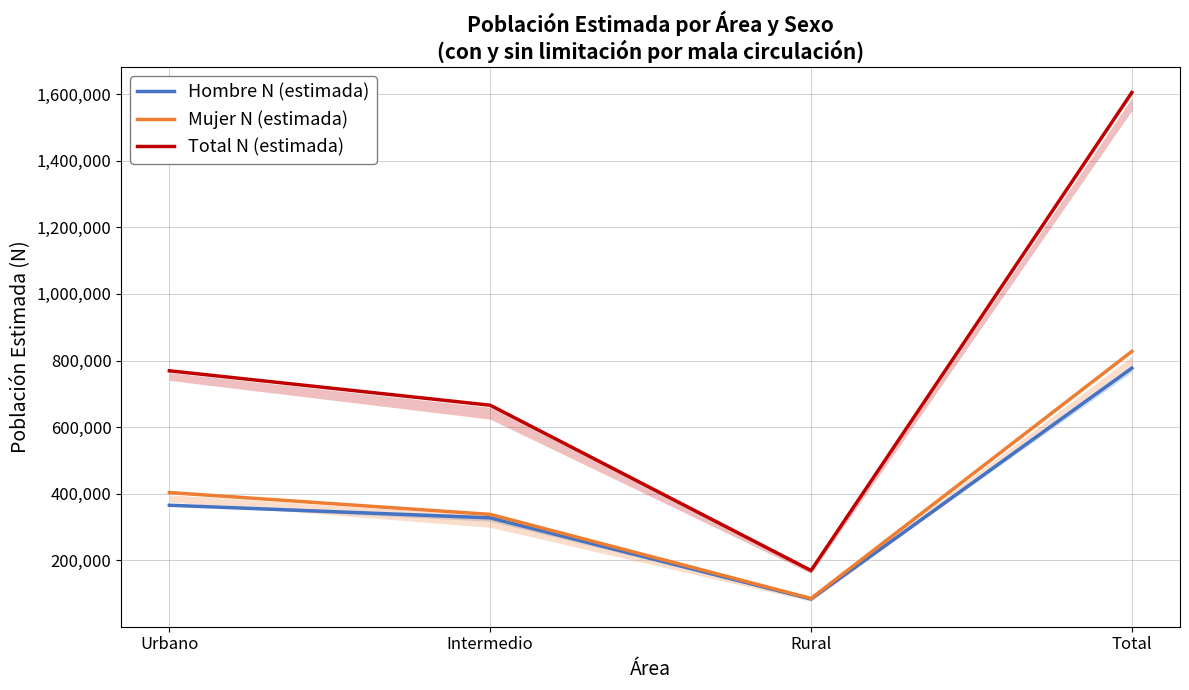

At which category is the sum across all series the highest?

Total